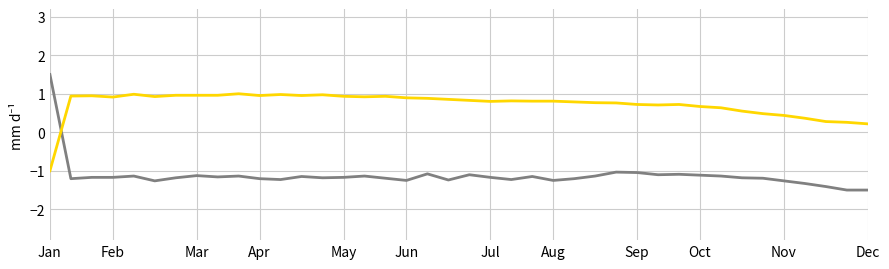

What is the greatest value displayed?

1.5